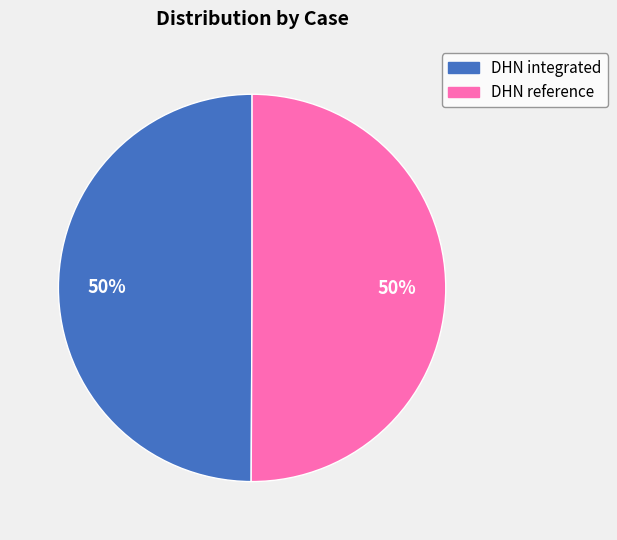

Is the sum of DHN reference and DHN integrated greater than half?

Yes